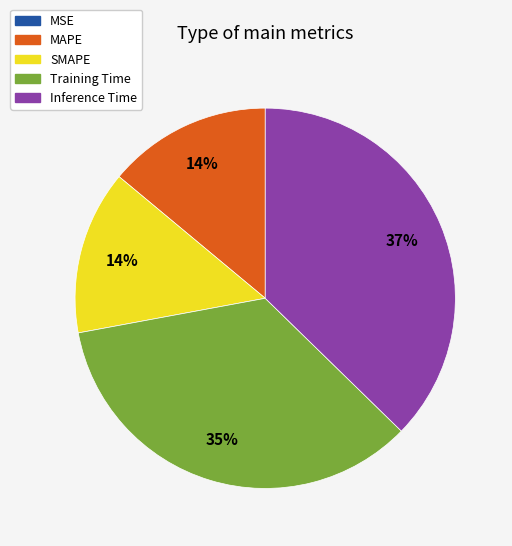

Is it true that Inference Time is 37% of the pie?

True